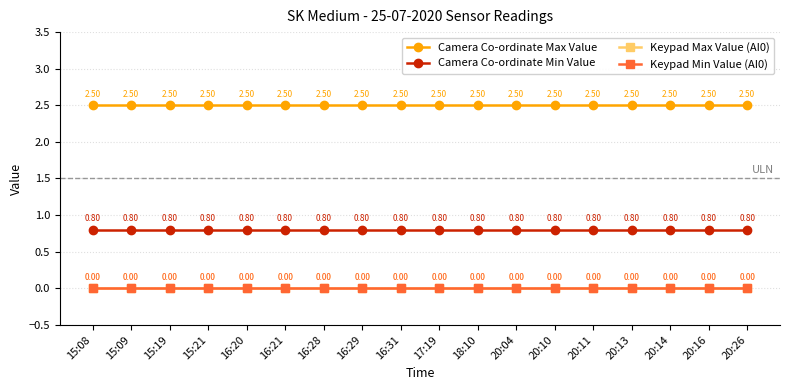

Which series has the widest spread of values?

Camera Co-ordinate Max Value